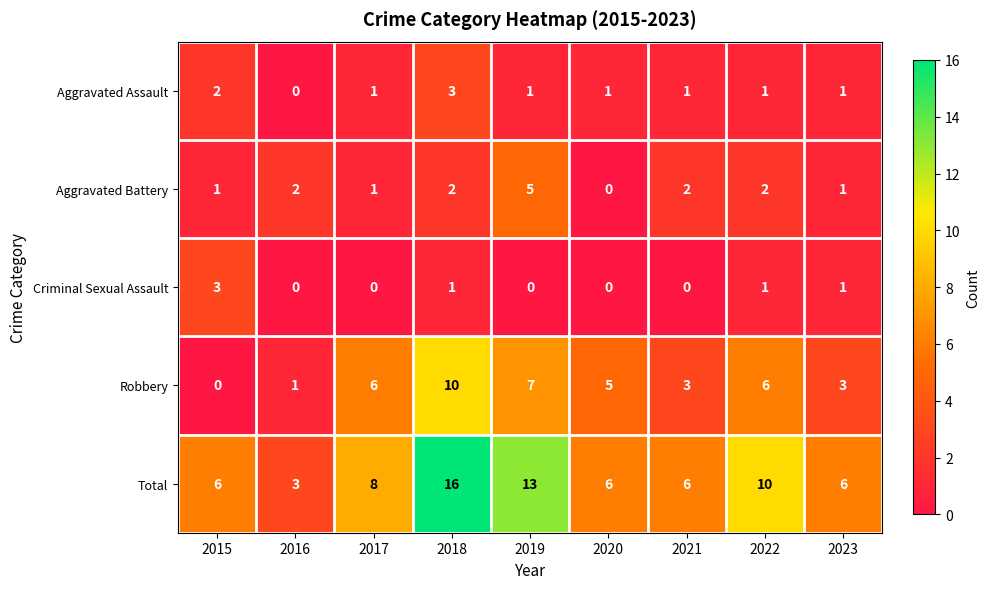

What is the sum of all Robbery values?

41